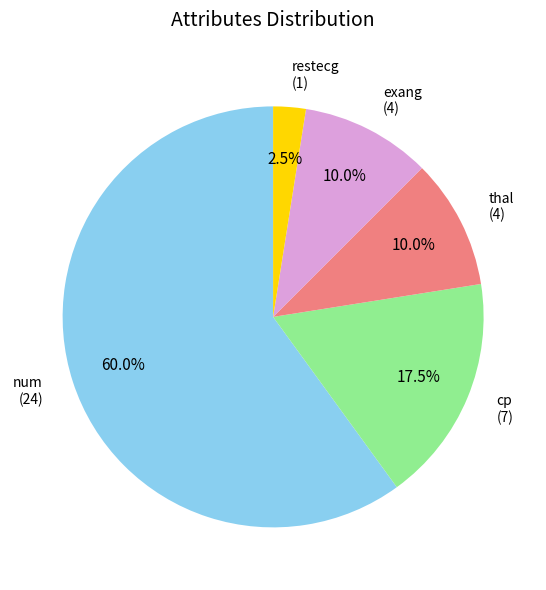

Combined, do restecg and thal account for over 50%?

No